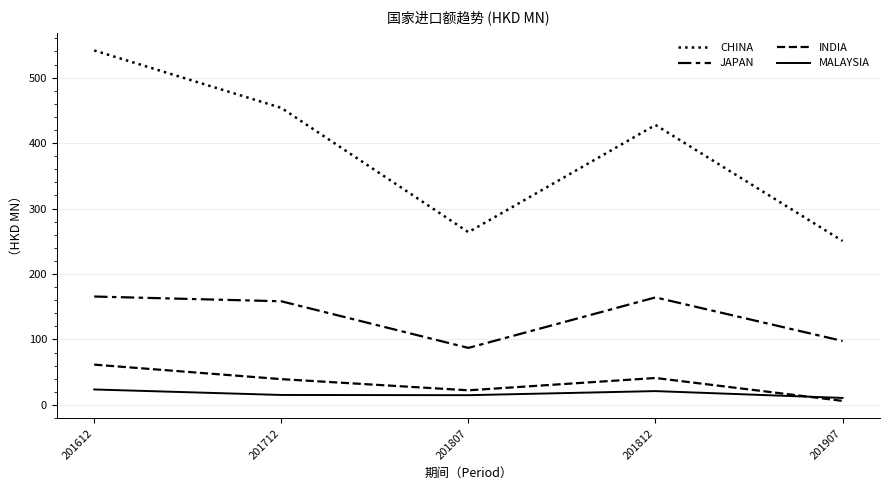

At which label does MALAYSIA reach its peak?

201612